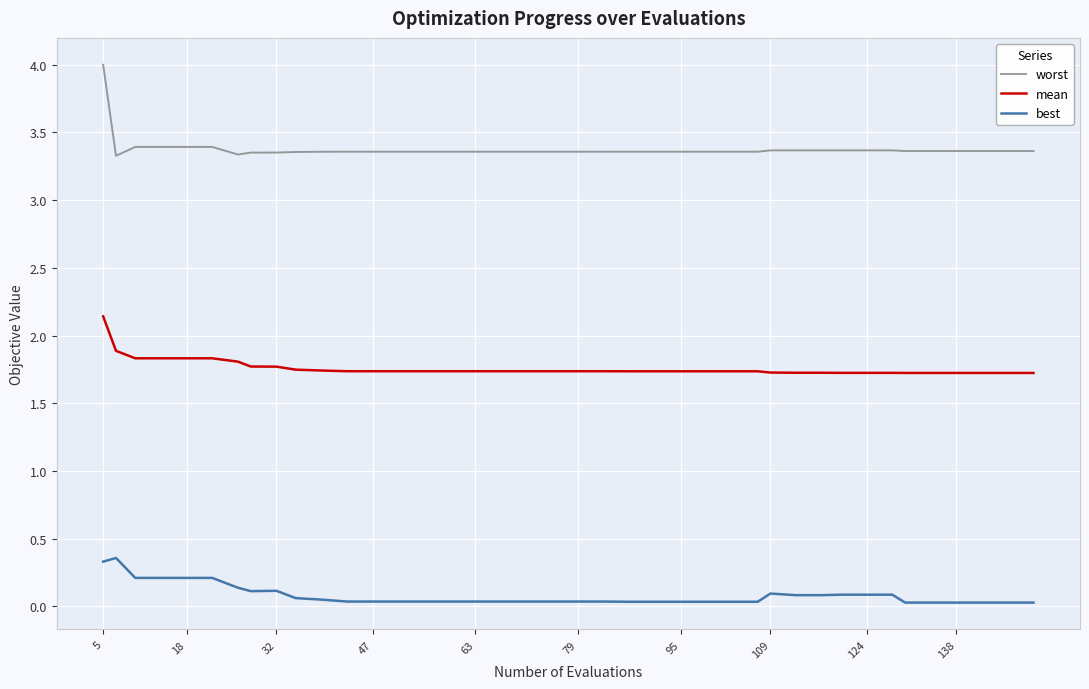

What is the sum of all worst values?

135.1